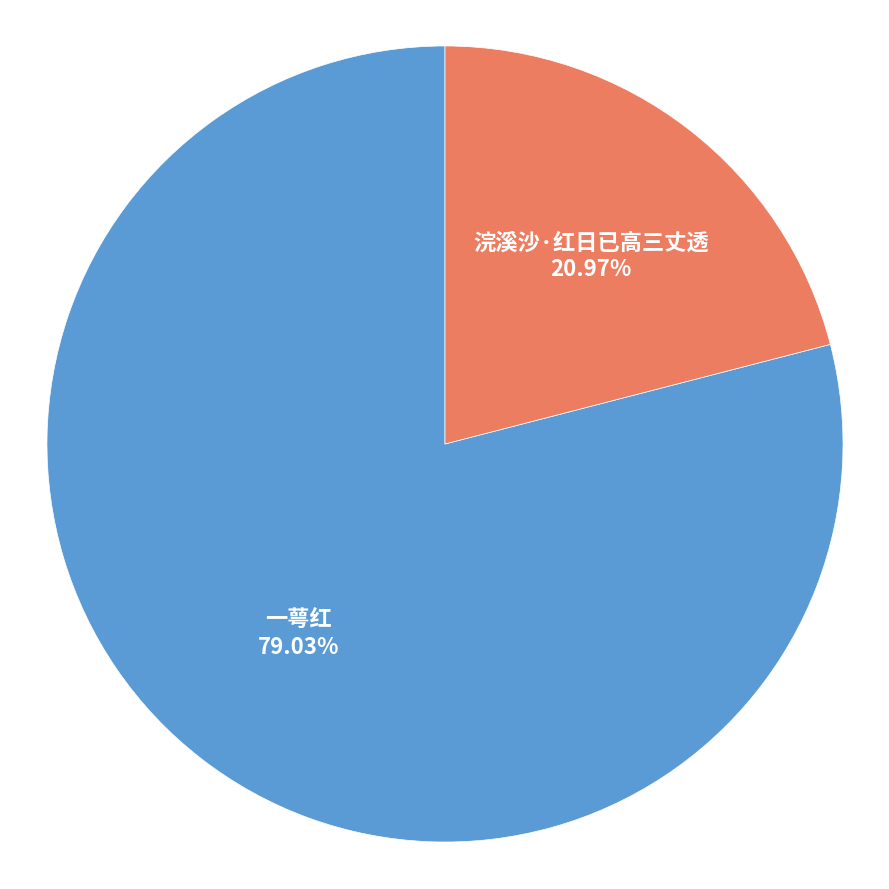

Which category has the smallest portion of the pie?

浣溪沙·红日已高三丈透